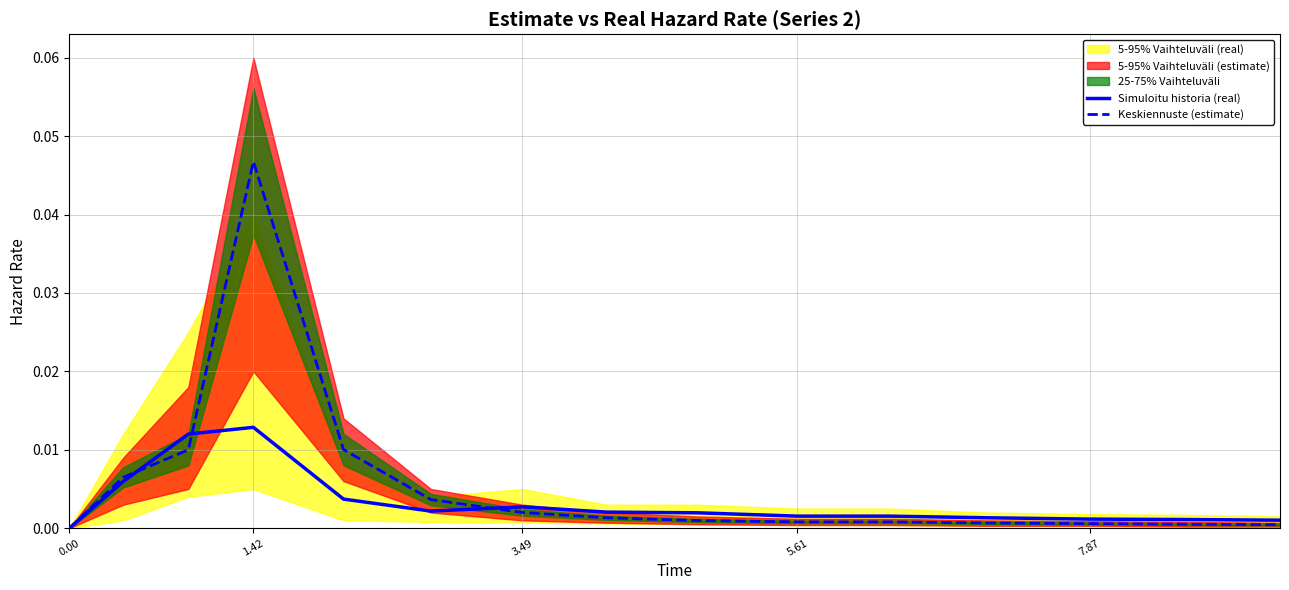

True or false: Simuloitu historia (real) has a value of 0.0 at 5.

False